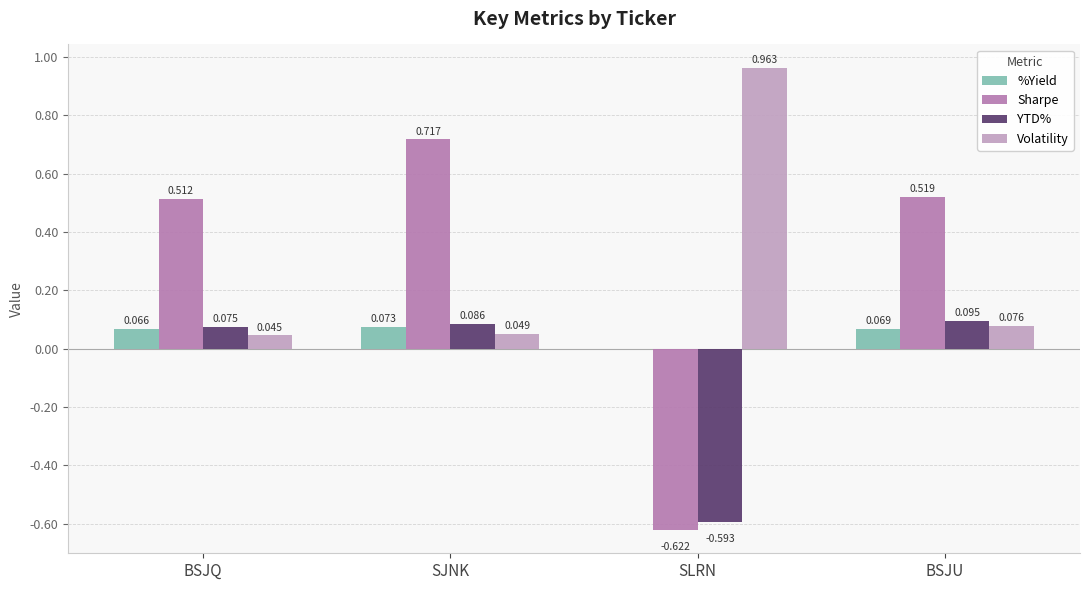

How many groups of bars are there?

4